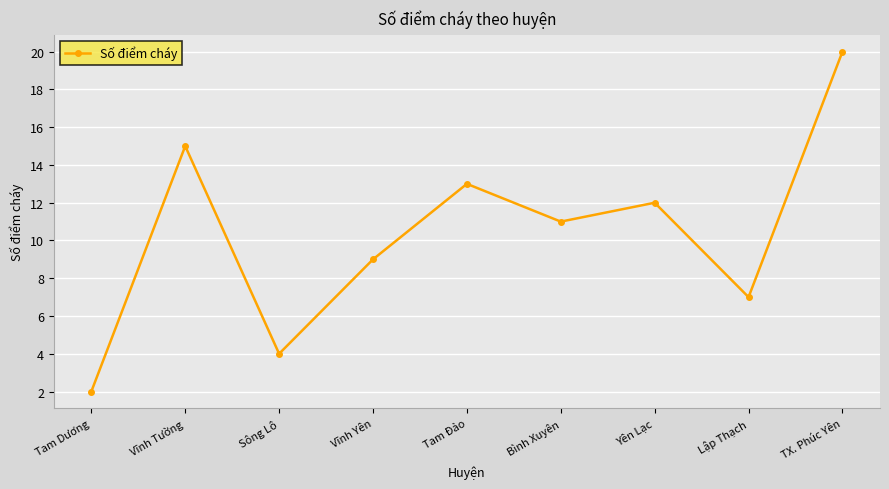

What is the ratio of the value at Vĩnh Yên to the value at Bình Xuyên?

0.8